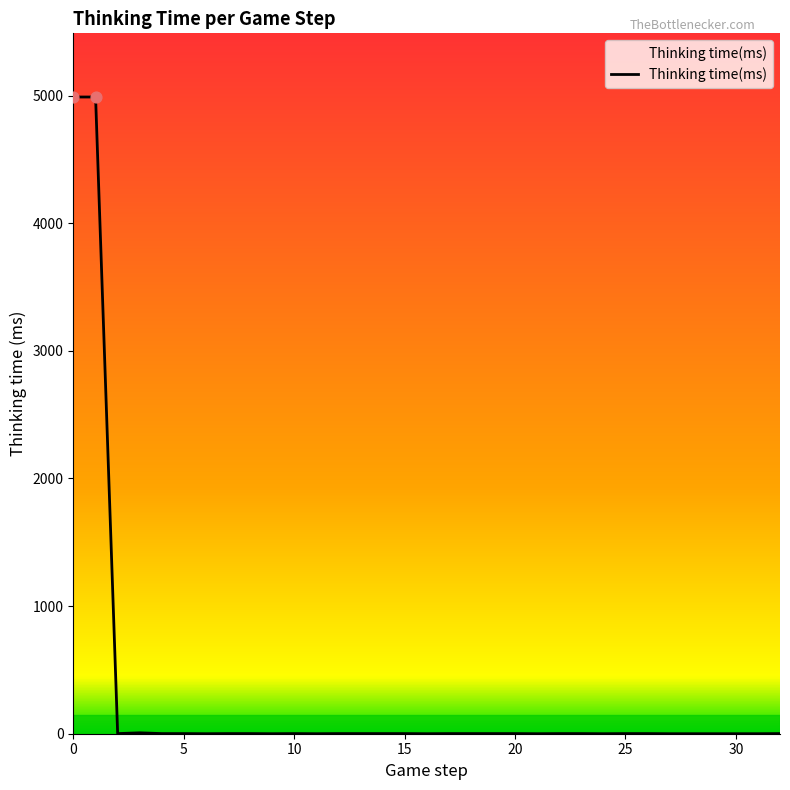

What is the difference between the maximum and minimum values?

4989